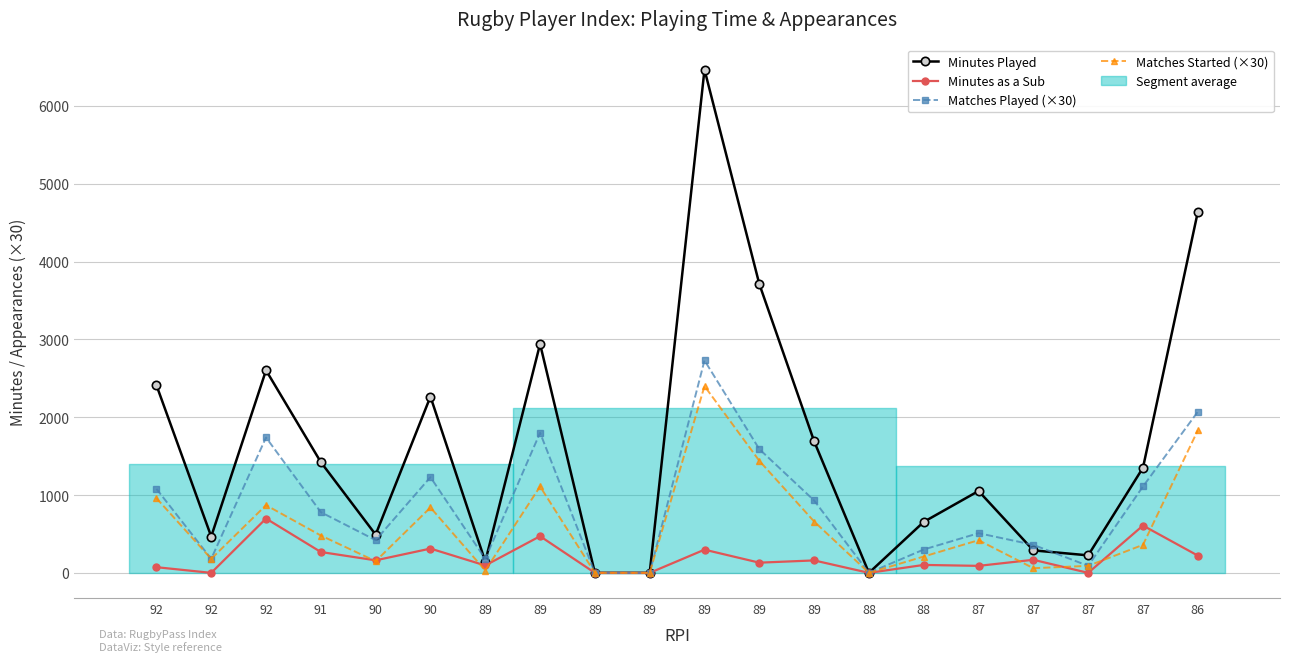

How many values in the Matches Started (×30) series exceed 420?

9